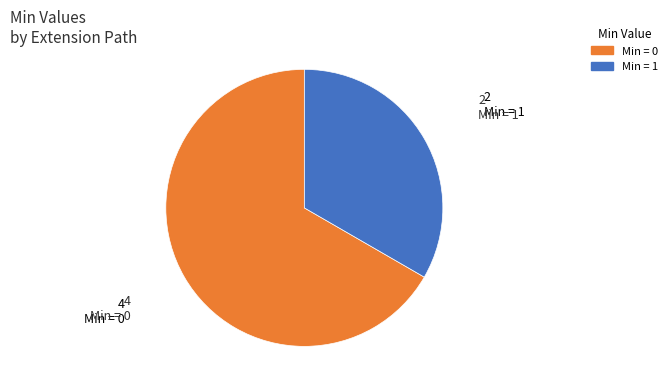

Between Min = 1 and Min = 0, which is larger?

Min = 0